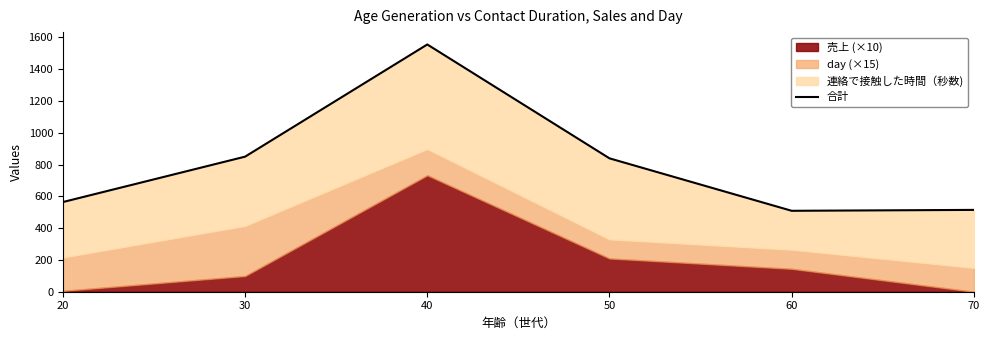

What is the sum of all values?

4834.3